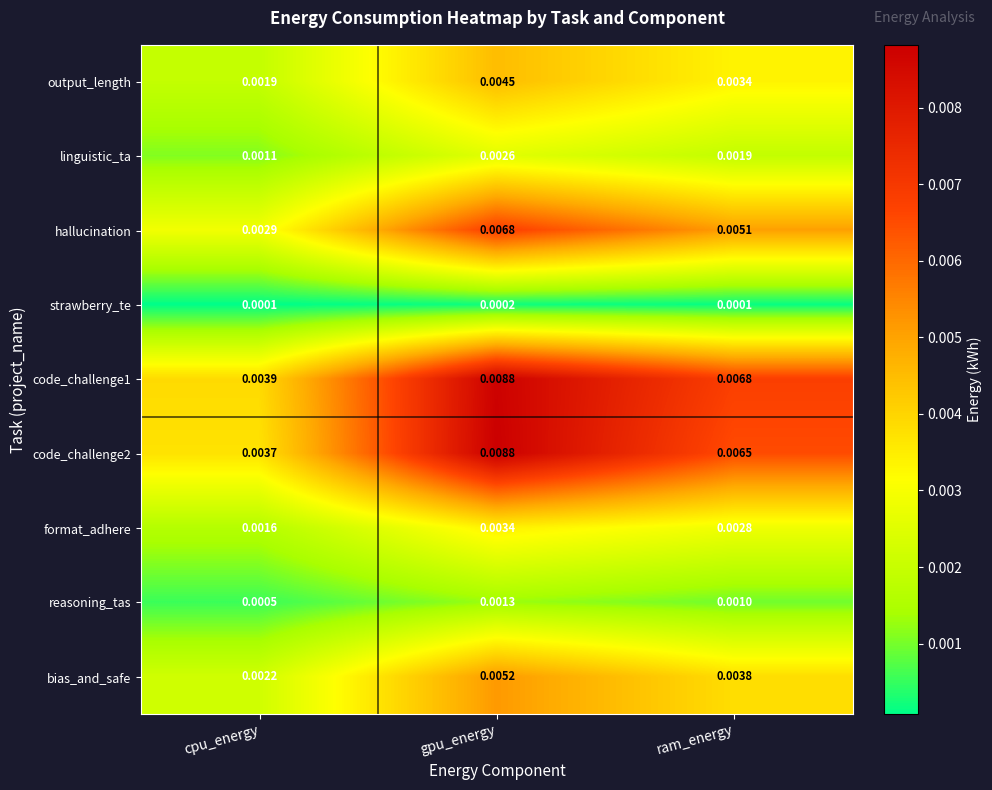

Which category has the highest value across all series?

gpu_energy